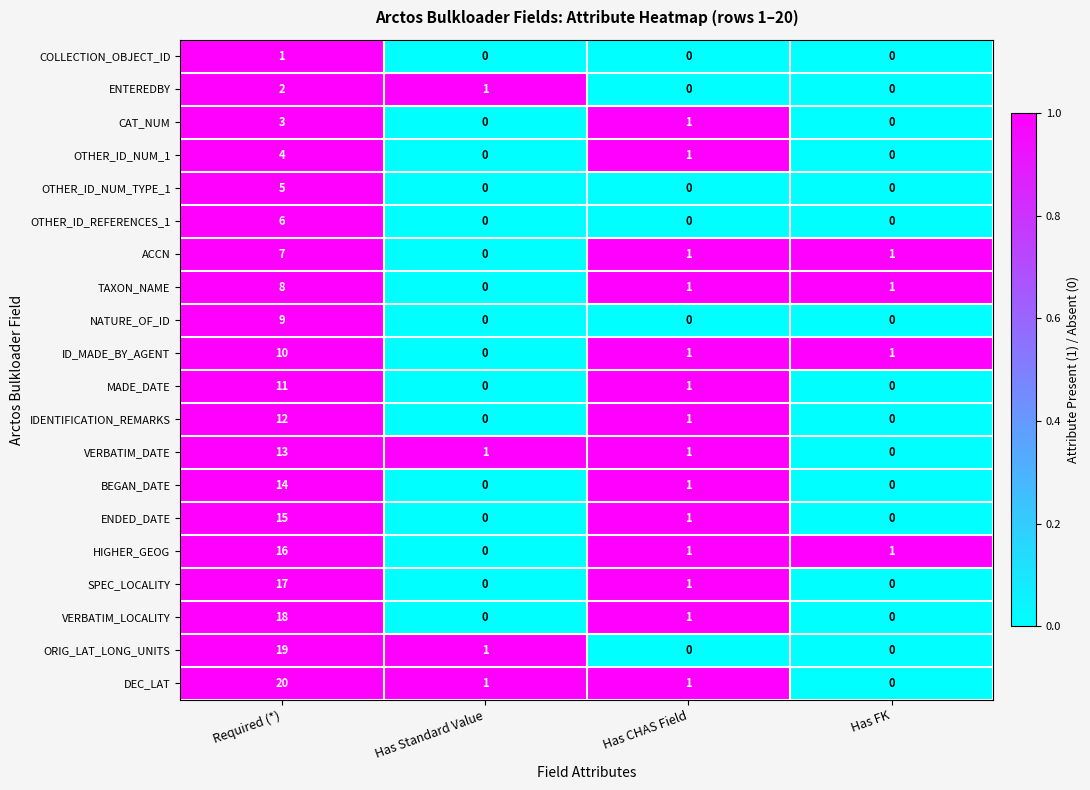

Which label corresponds to the largest value in the chart?

Required (*)